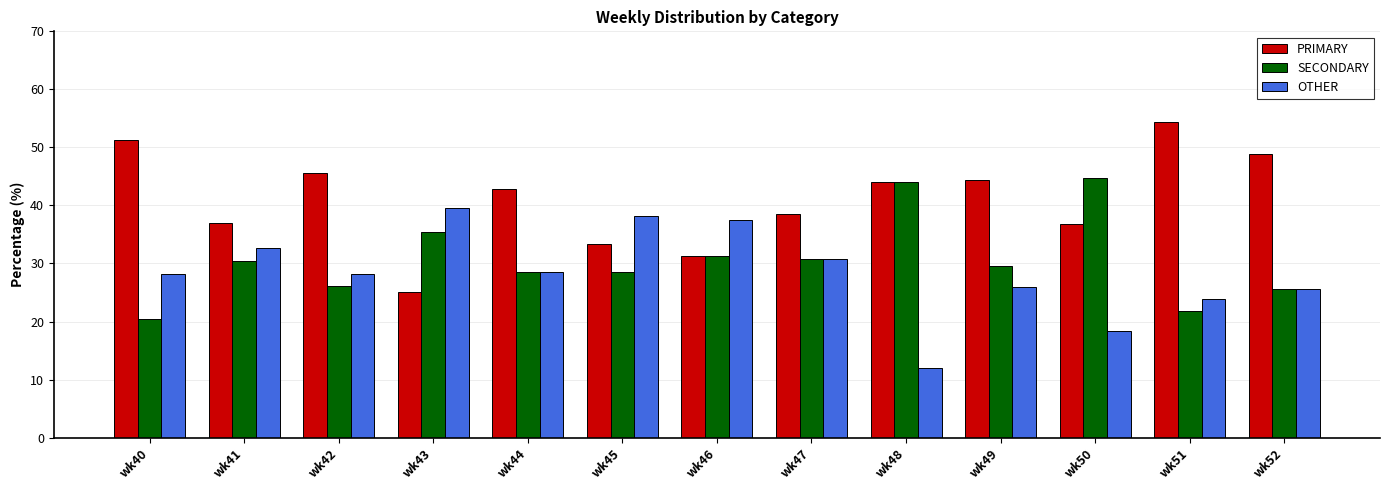

Between wk40 and wk46, which series saw the biggest shift?

PRIMARY